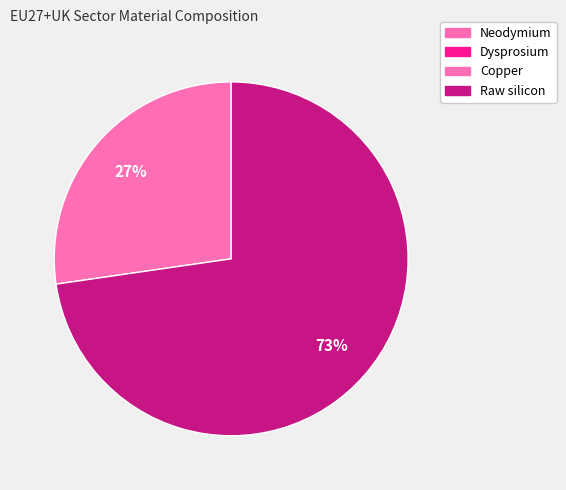

True or false: Neodymium accounts for 1% of the total.

False